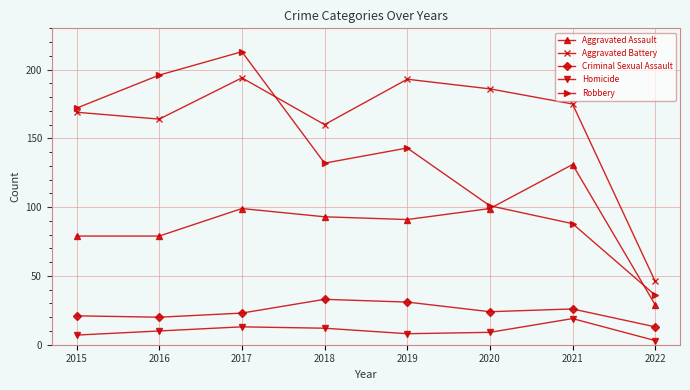

In Homicide, how many points are lower than both neighbors (excluding endpoints)?

1